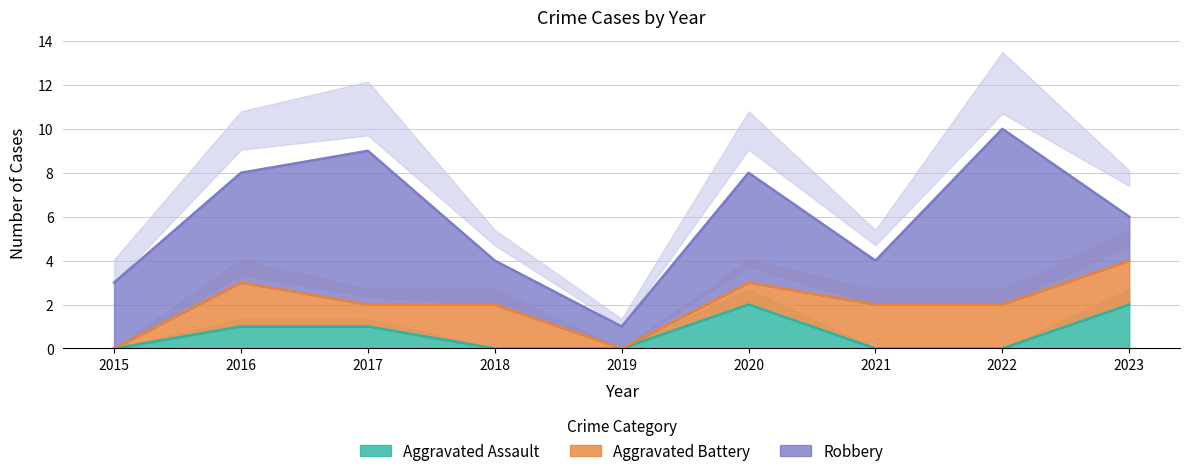

At which category is the sum across all series the highest?

2022